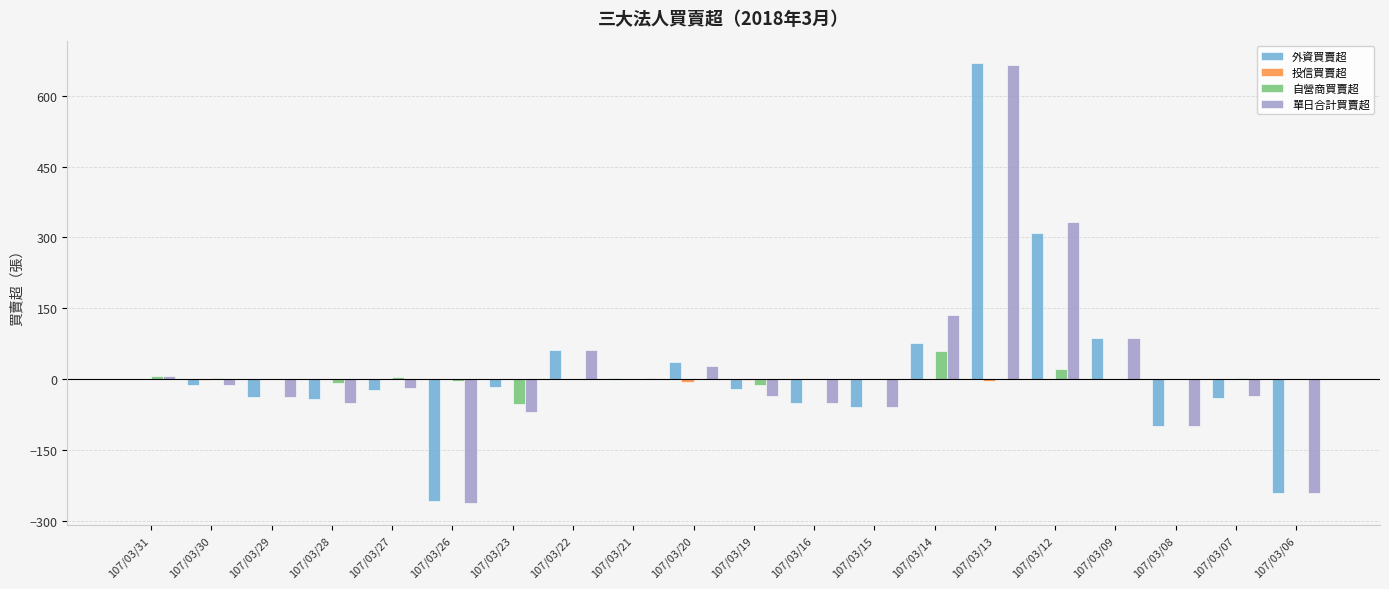

The value of 自營商買賣超 at 107/03/08 is 0. True or false?

True